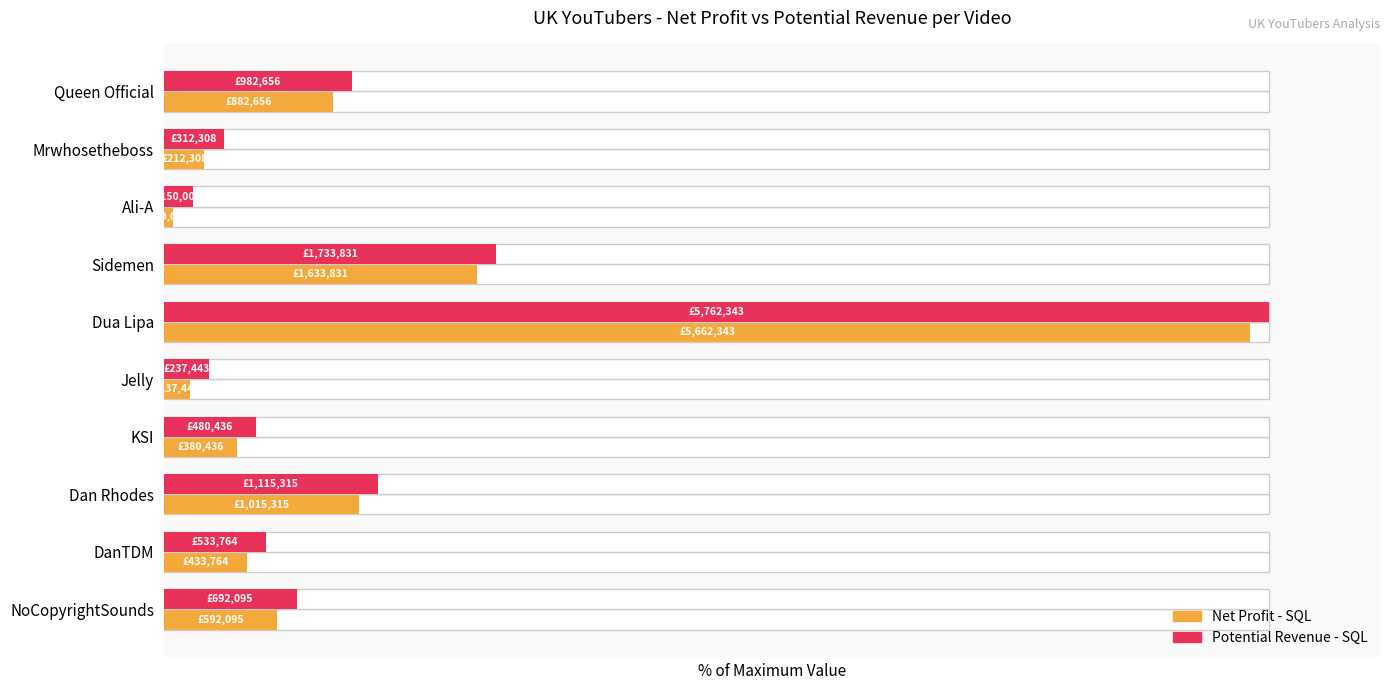

What value does the Net Profit - SQL series have at Mrwhosetheboss?

3.7